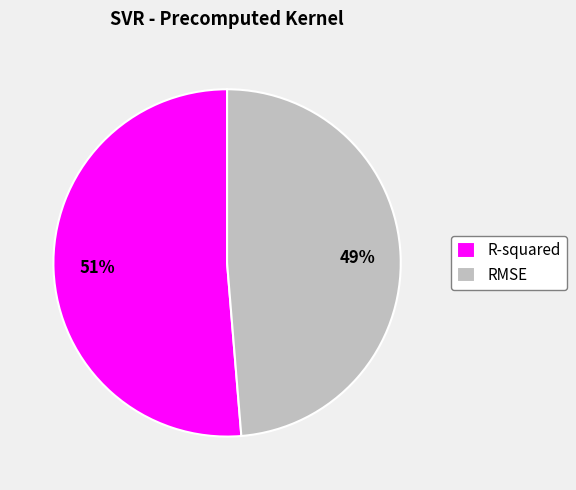

What percentage is the RMSE slice, to the nearest percent?

49%